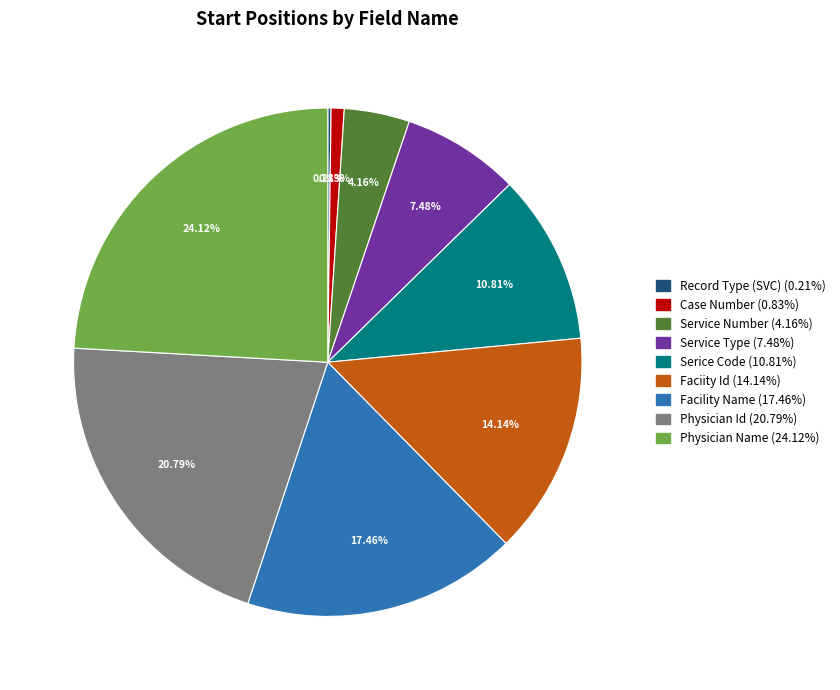

True or false: Service Number accounts for 4% of the total.

True